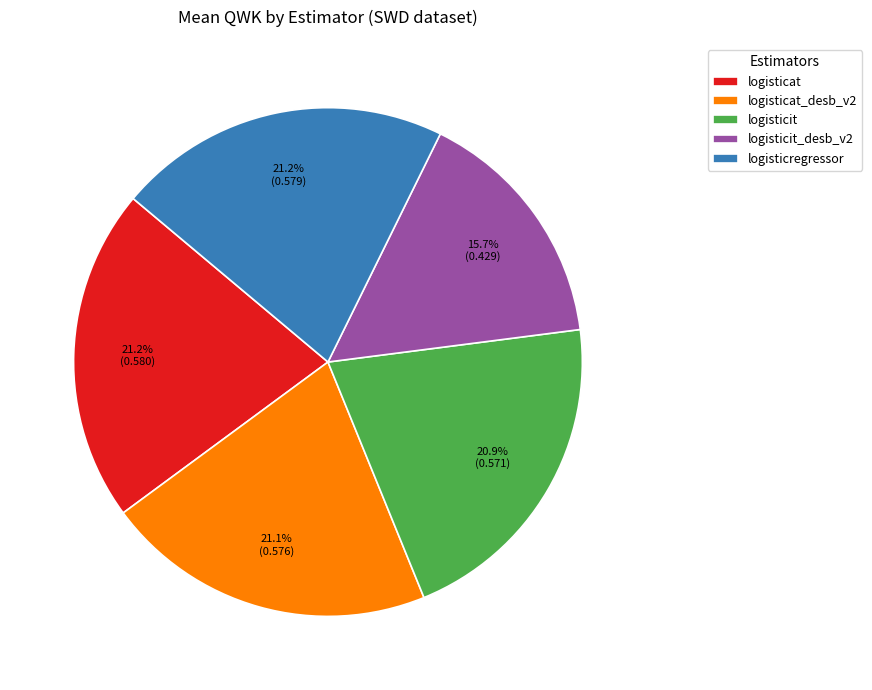

What percentage is the logisticit_desb_v2 slice, to the nearest percent?

16%